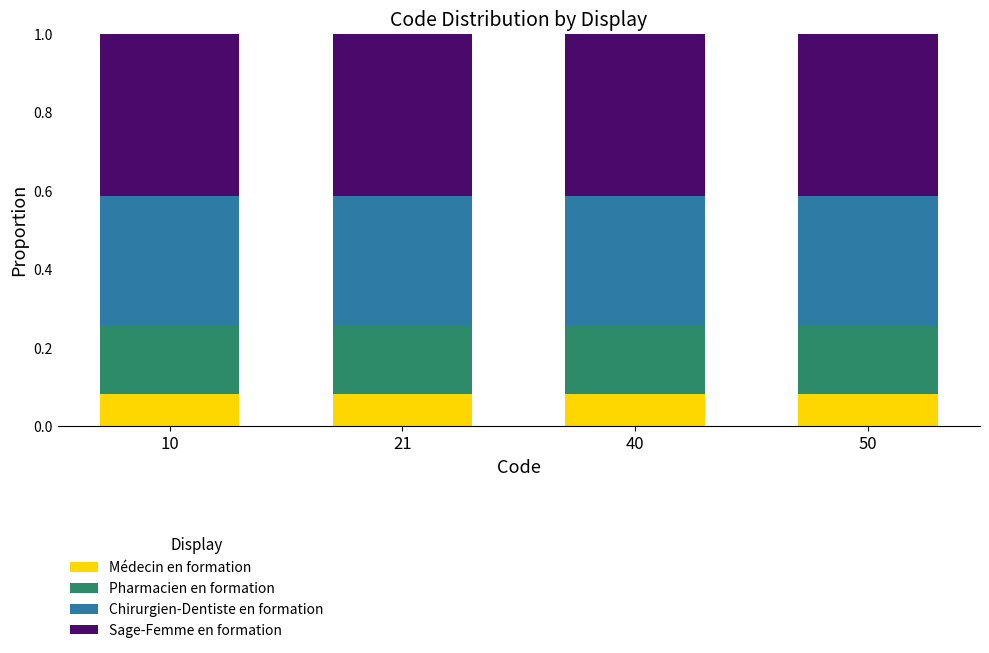

What is the total value across all series at 50?

1.0